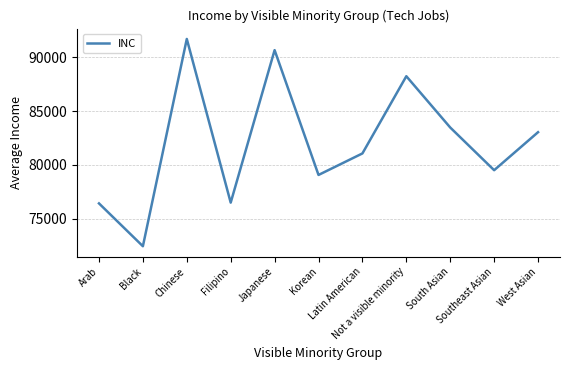

The value at Latin American is 81057.3. True or false?

True